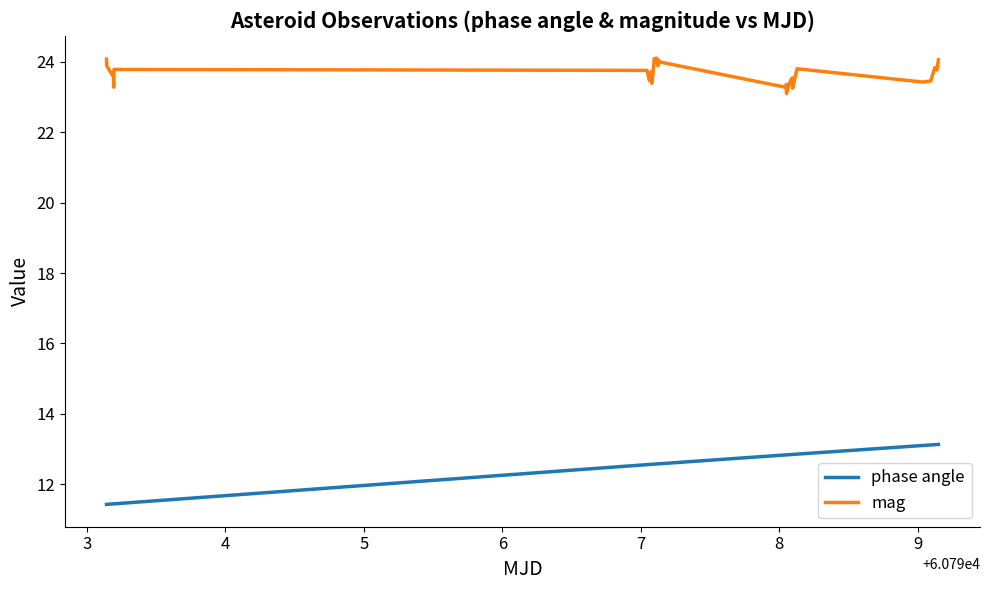

True or false: phase angle and mag intersect in this chart.

False